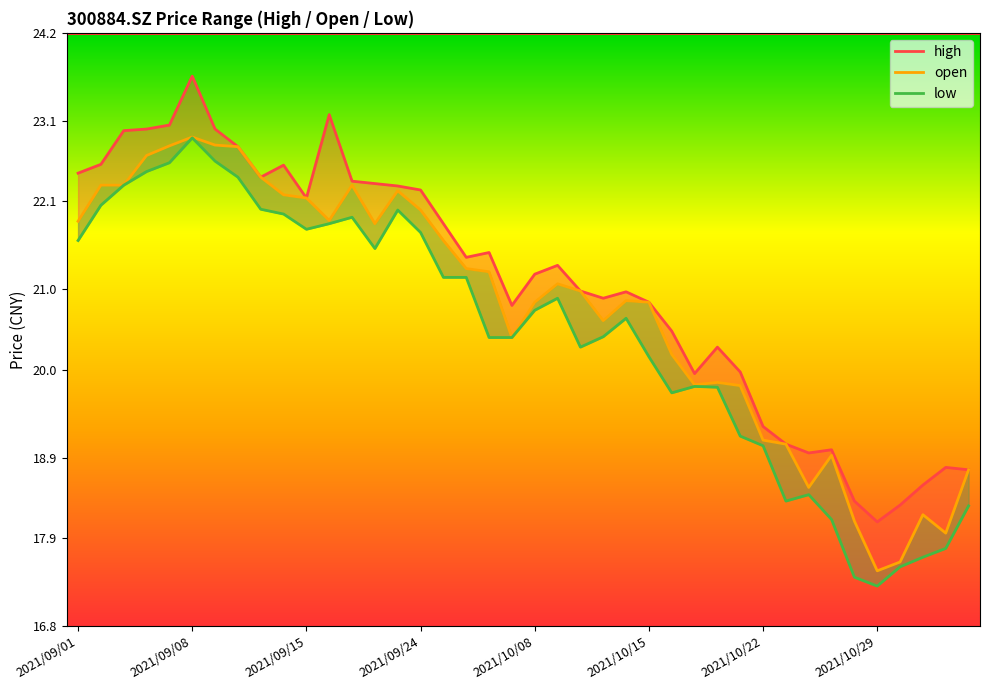

What is the value of the high point at the 7th from the left?

23.0